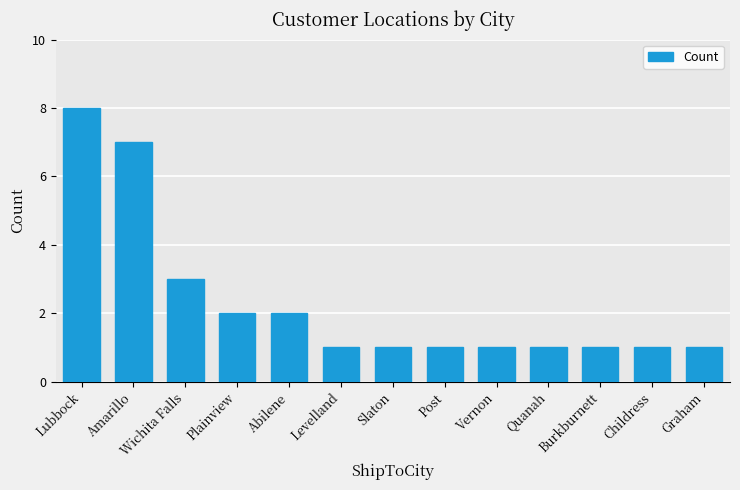

What position from the left is Levelland?

6